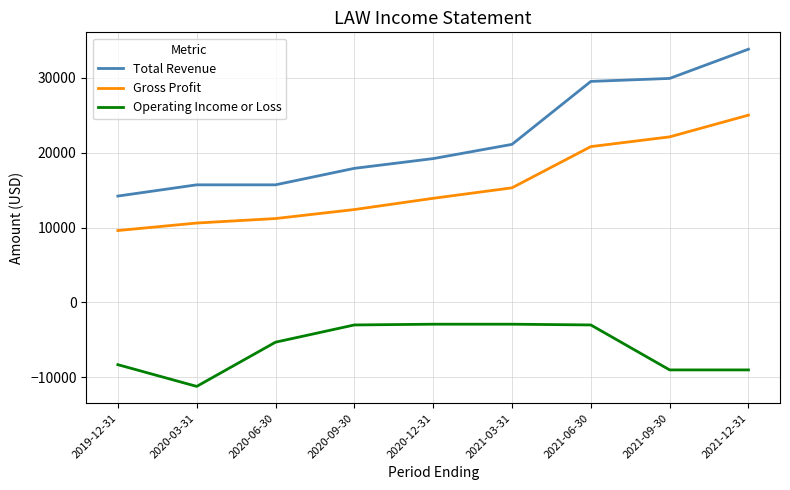

What position from the left is 2020-12-31?

5